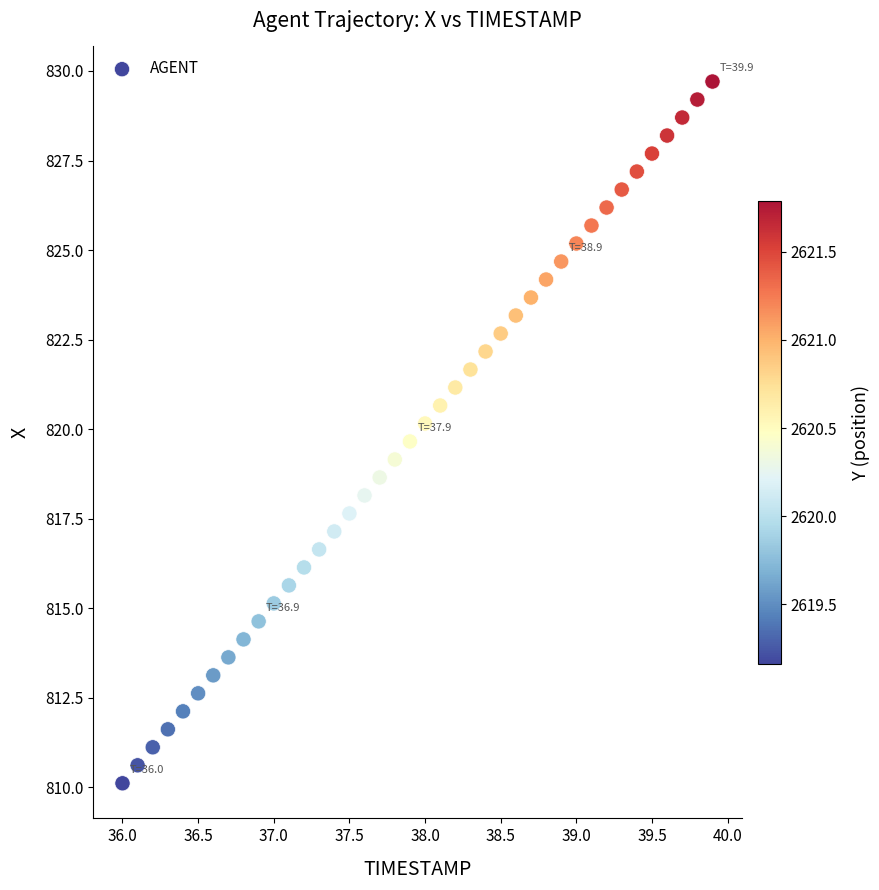

What is the range of Y values (max minus min)?

19.6